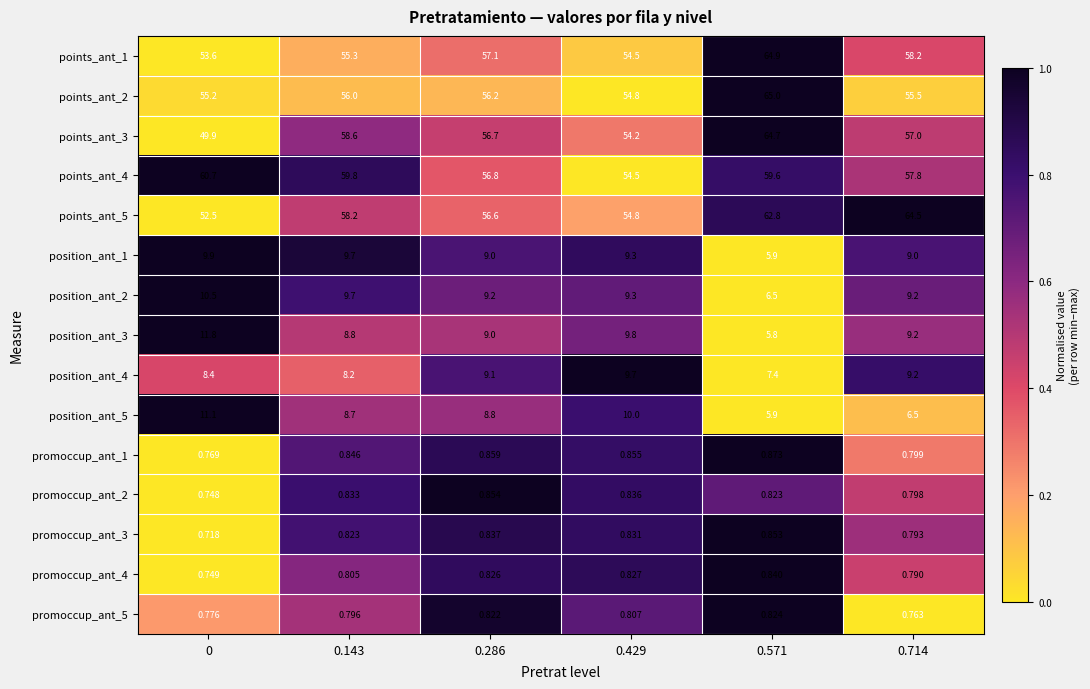

Which series has the largest range (max minus min)?

points_ant_3